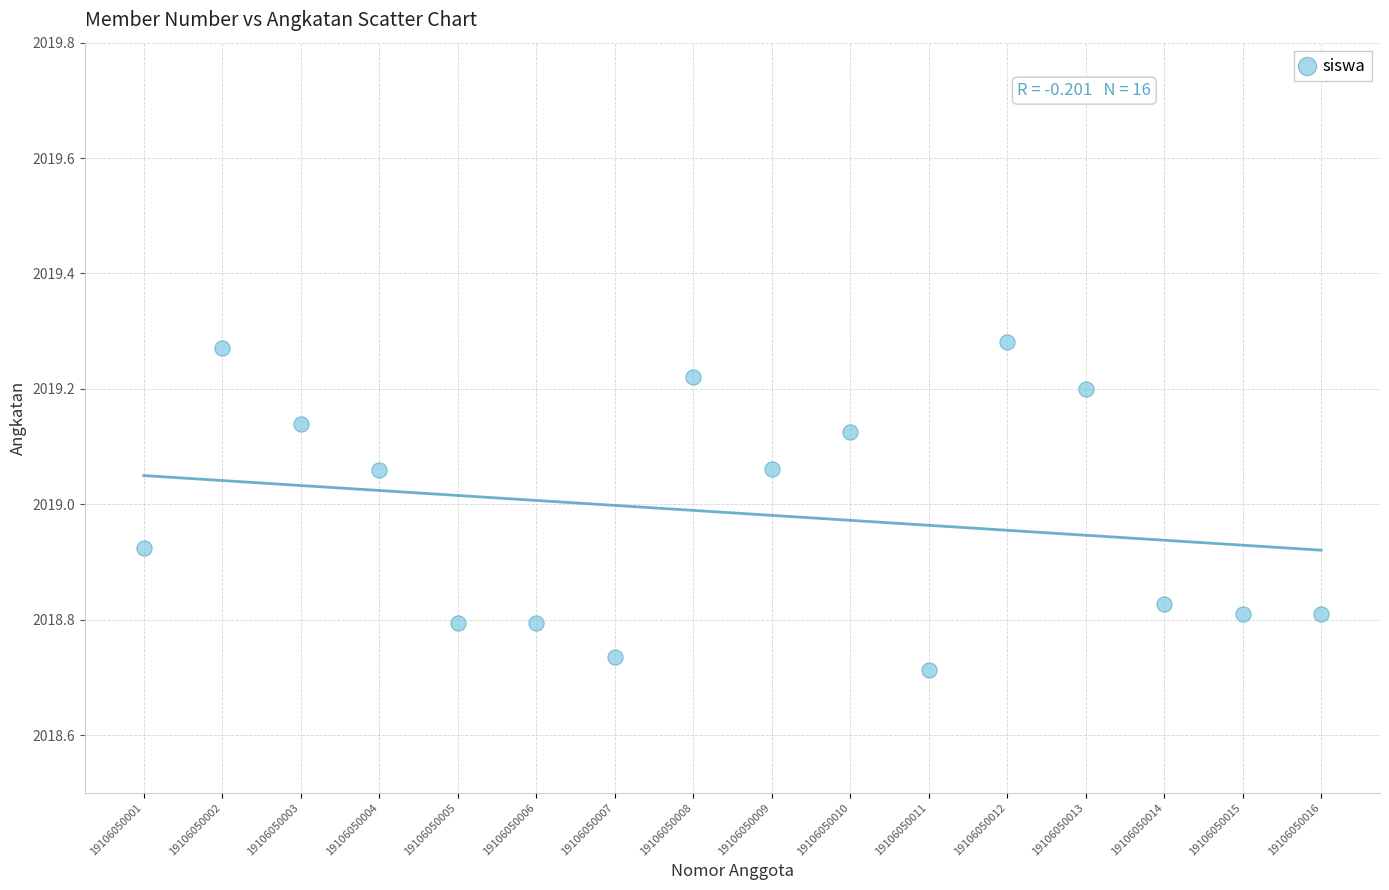

What is the range of Y values (max minus min)?

0.6